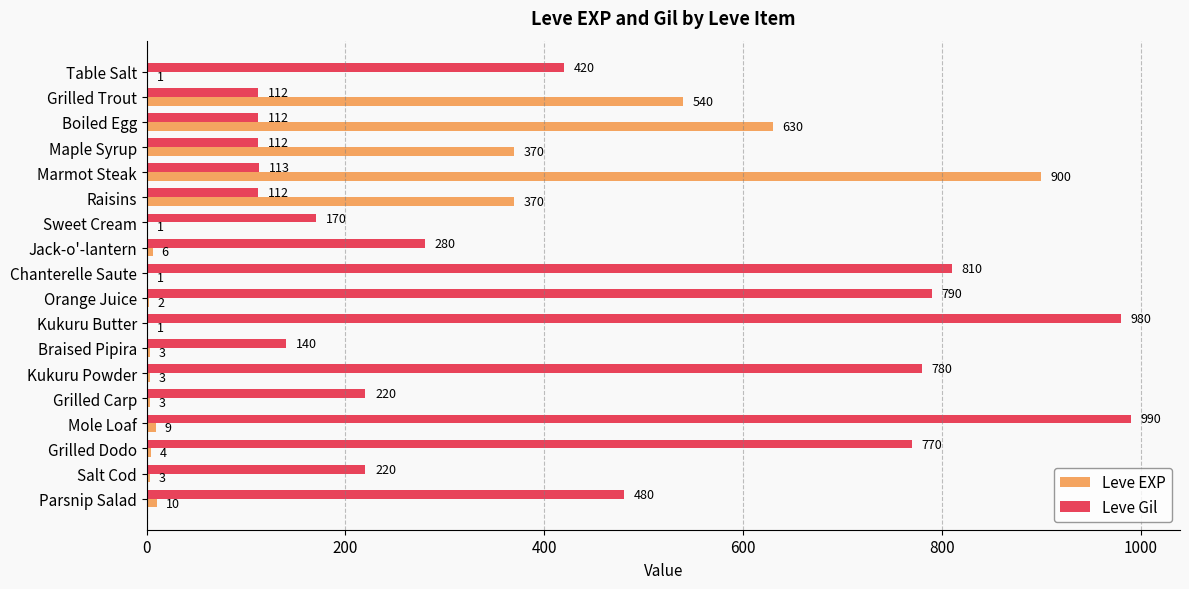

Is the value of Leve EXP at Raisins greater than the value of Leve Gil at Grilled Carp?

Yes